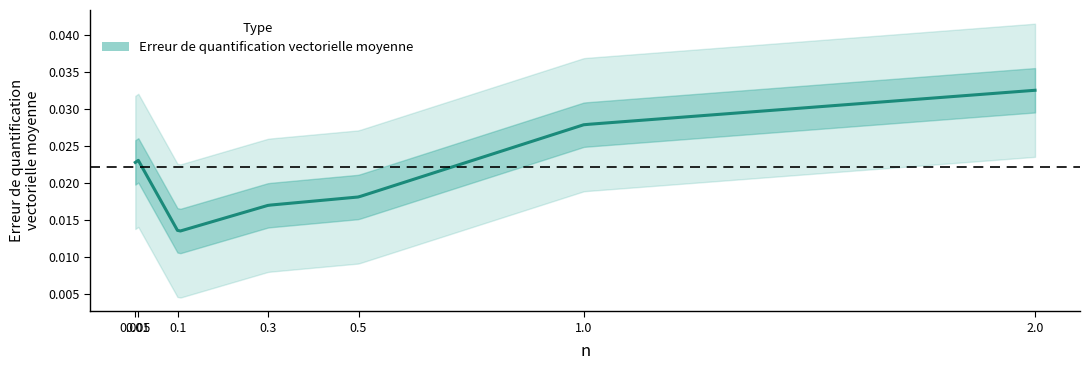

Is it true that the value at 0.5 is 0.0?

True